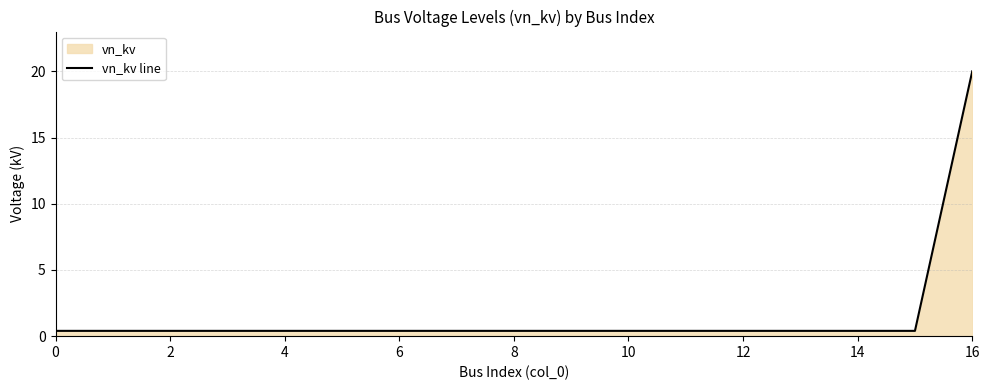

How many categories are shown in the chart?

17